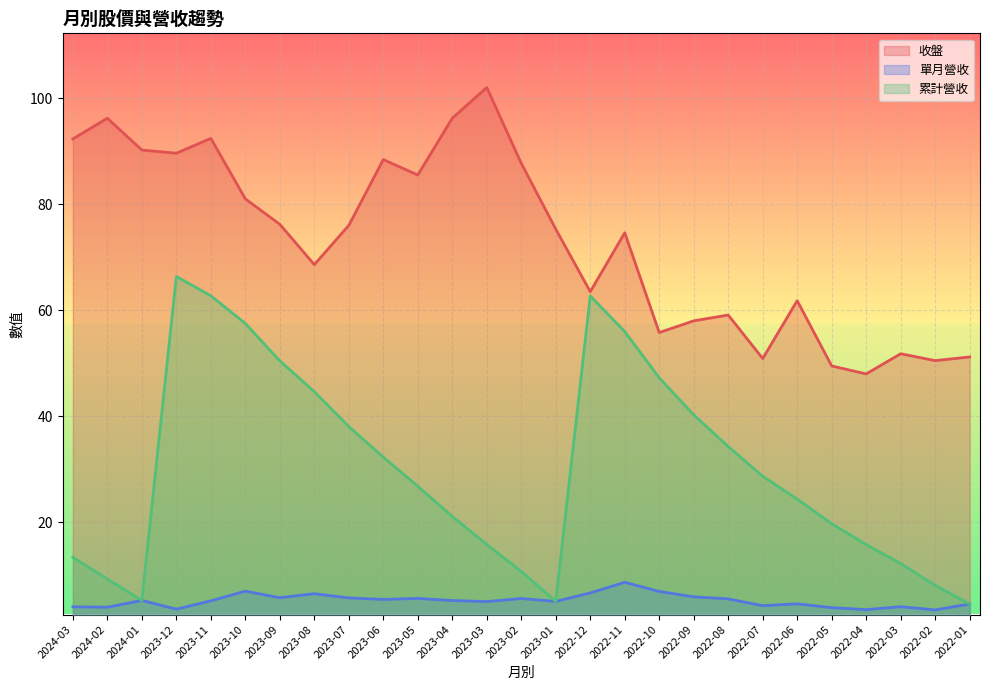

How many values in the 收盤 series are below 75?

13